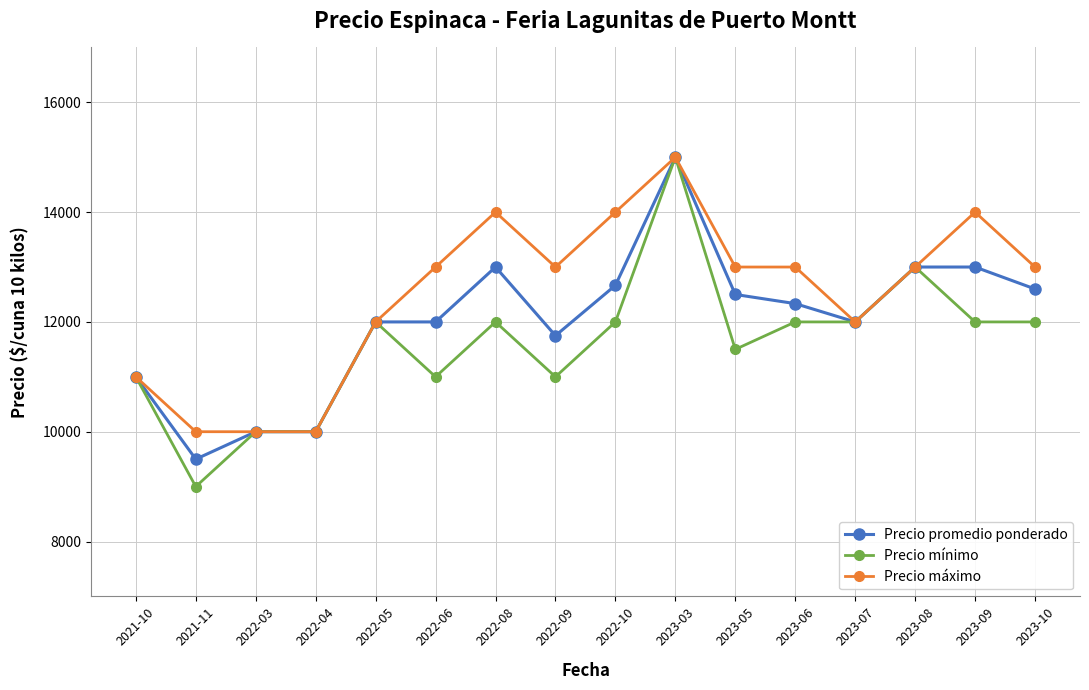

True or false: Precio promedio ponderado has more than 0 interior local peaks.

True